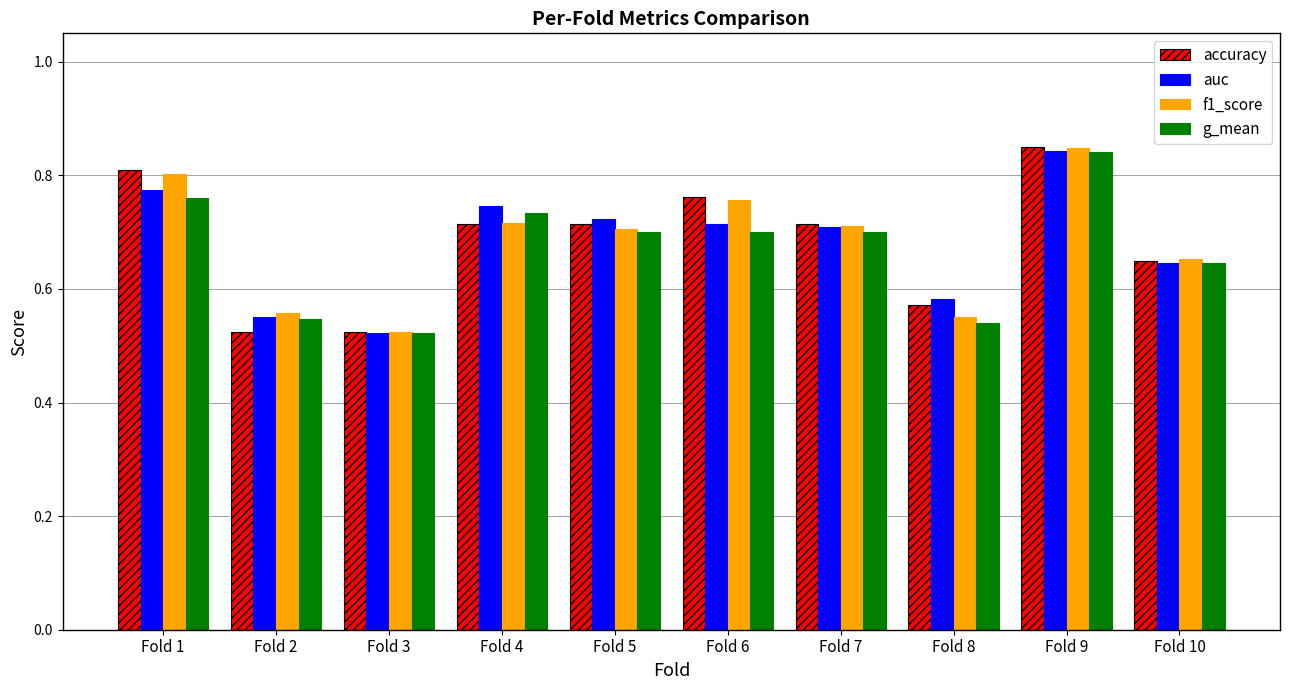

Between Fold 3 and Fold 5, which series saw the biggest shift?

auc